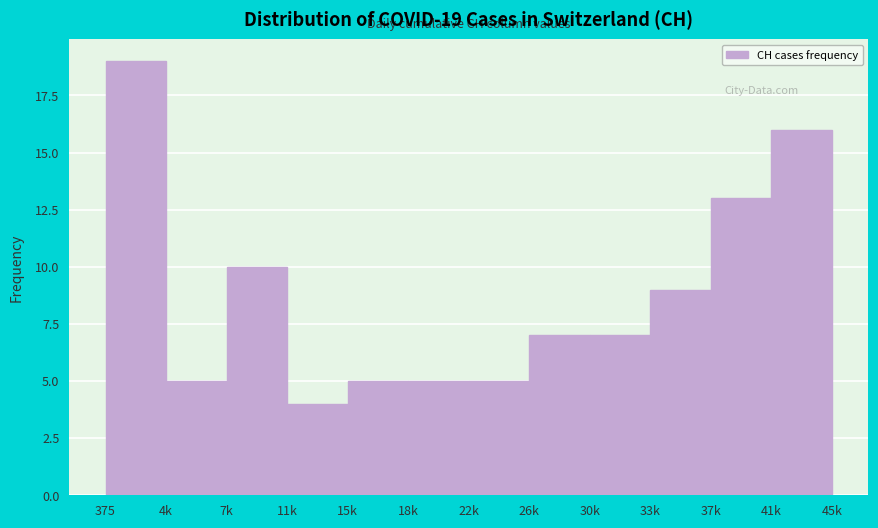

Reading left to right, list all the values displayed in this chart.

375=19	4k=5	7k=10	11k=4	15k=5	18k=5	22k=5	26k=7	30k=7	33k=9	37k=13	41k=16